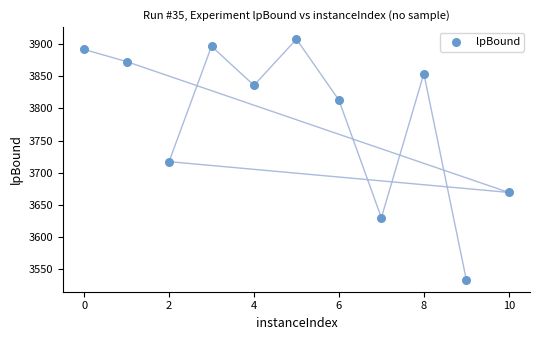

What is the average Y value?

3783.8